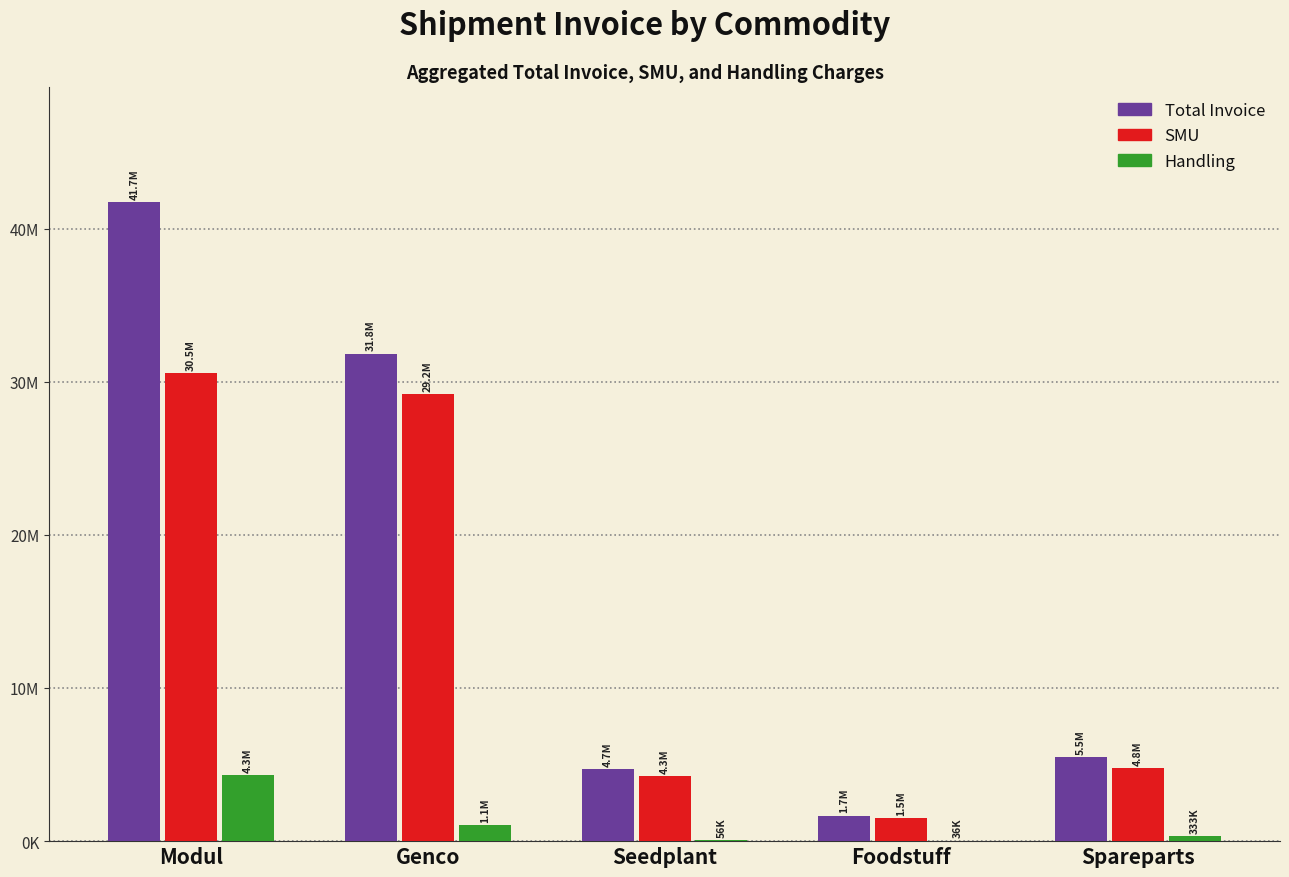

Count the number of data series in this chart.

3